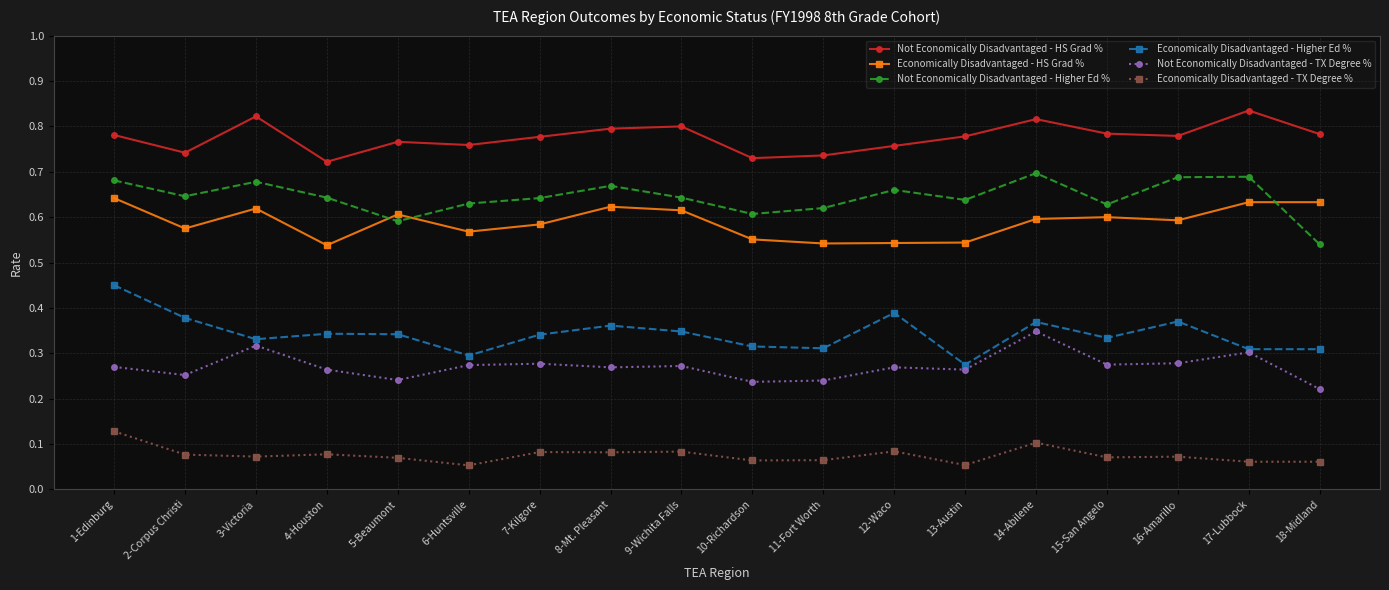

What is the sum of the Not Economically Disadvantaged - HS Grad % values at 8-Mt. Pleasant and 4-Houston?

1.5